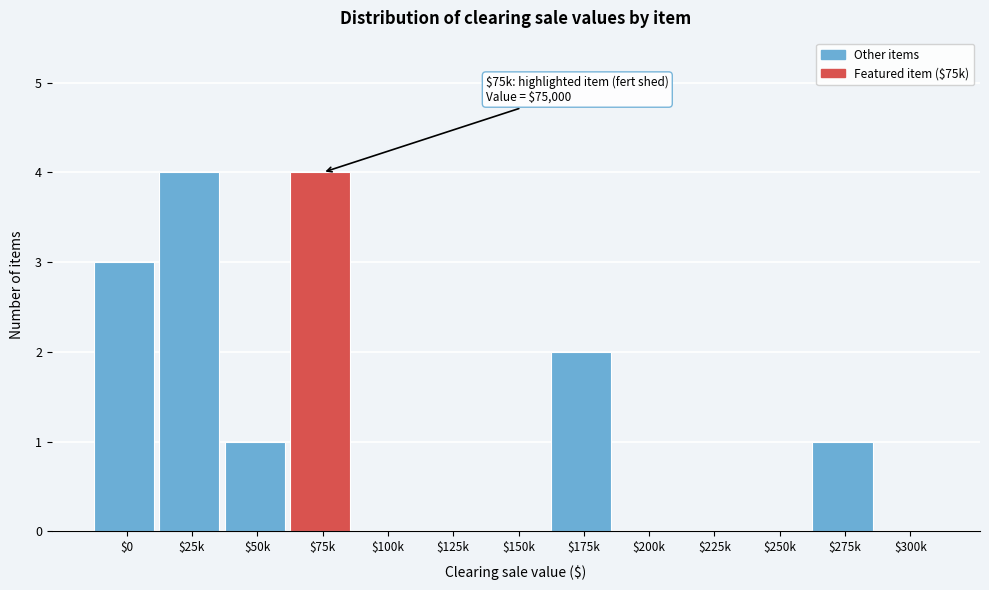

What is the greatest value displayed?

4